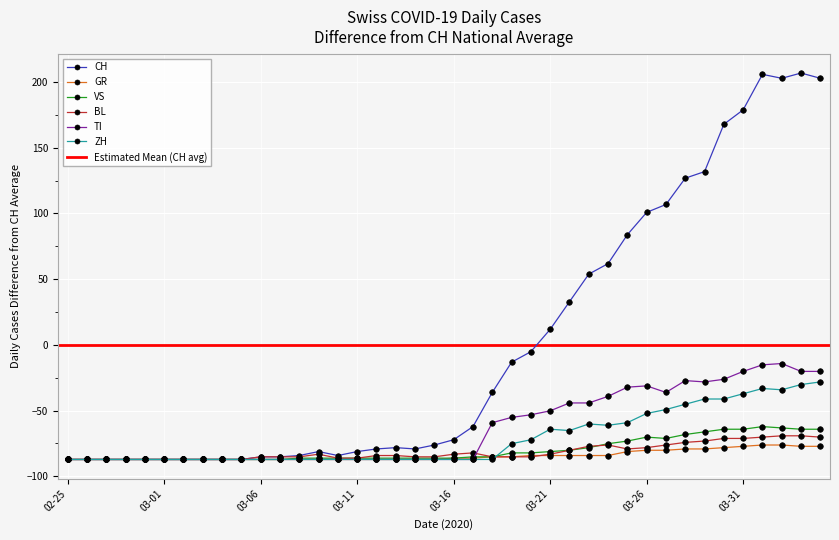

The BL series shows -85.2 at 2020-03-15. True or false?

True